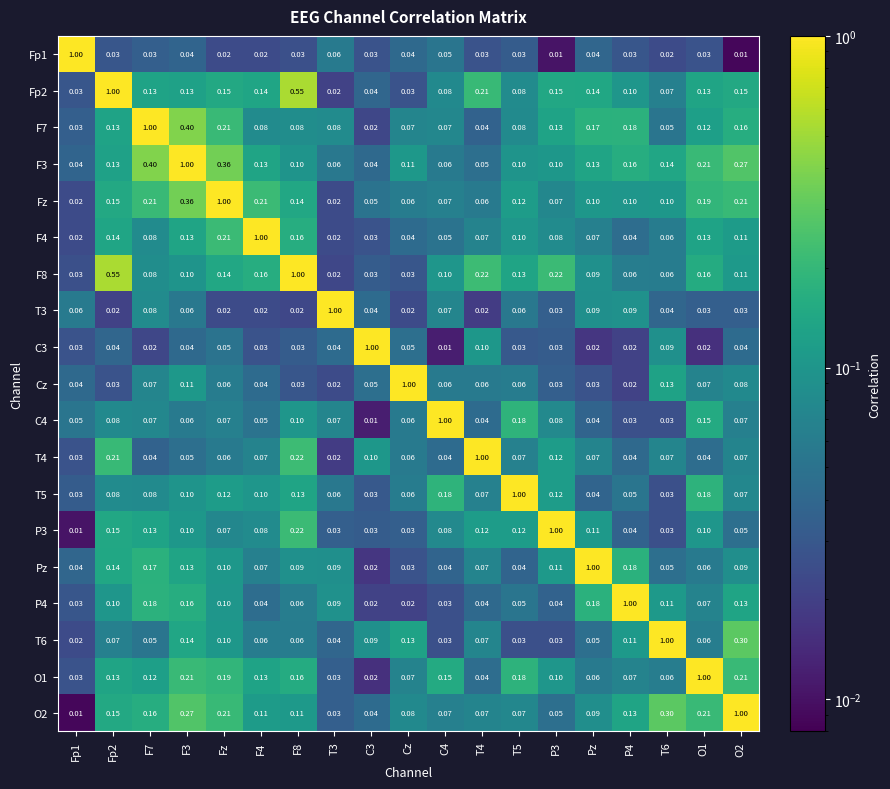

At which category does the chart reach its minimum across all series?

O2